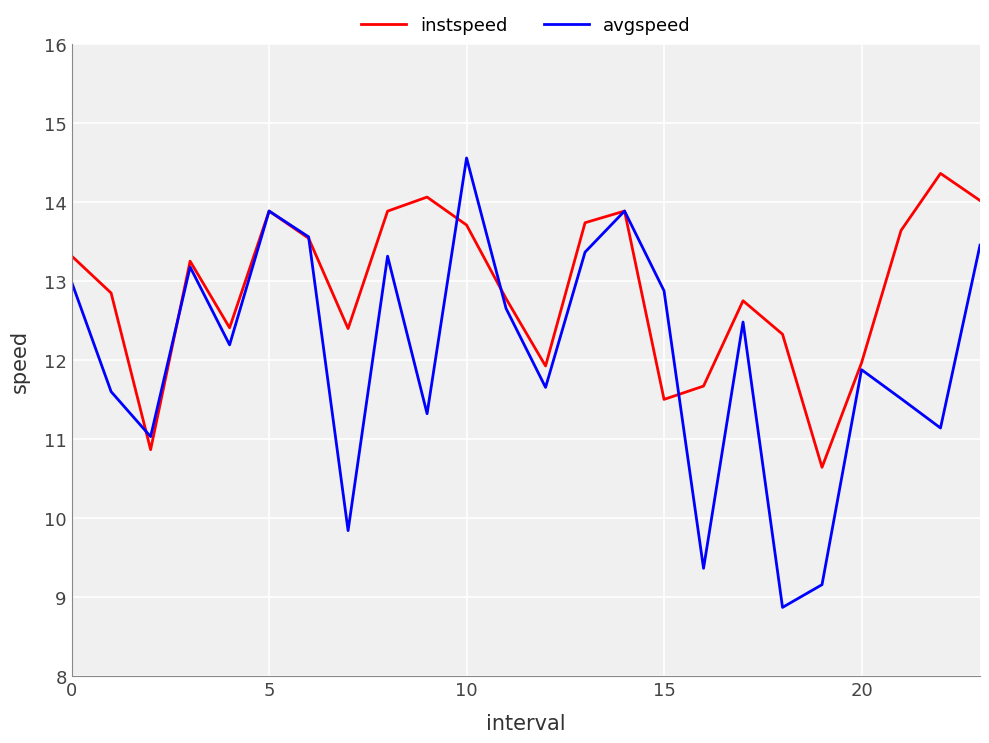

How many interior local valleys does the instspeed series have?

6